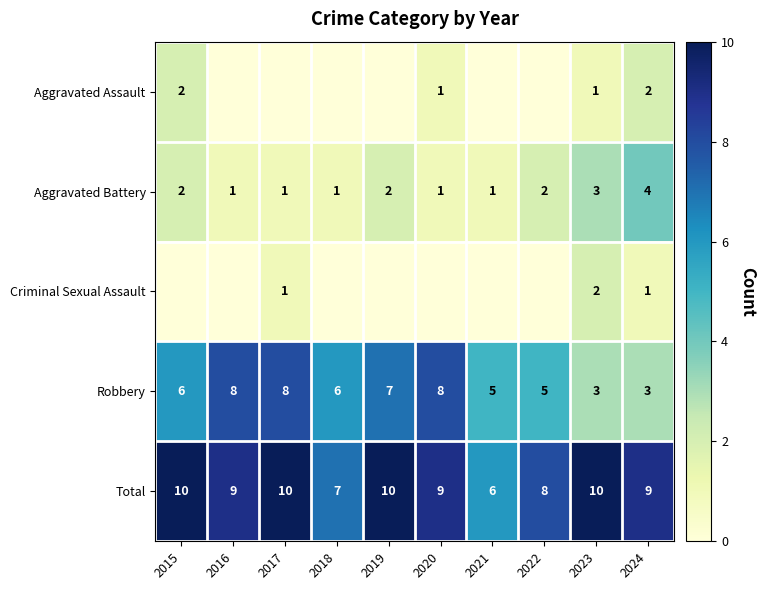

True or false: Total has a value of 10 at 2023.

True